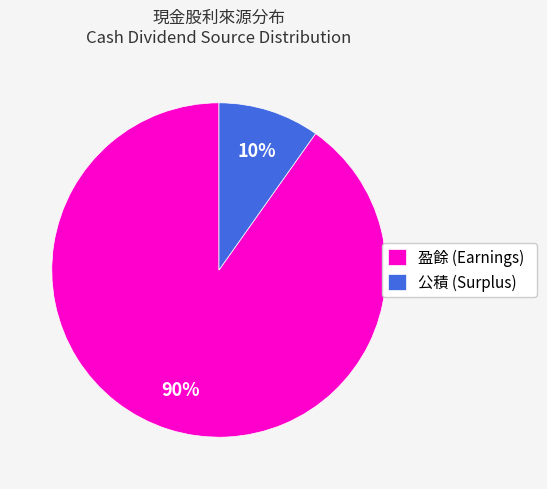

To the nearest percent, what portion does 盈餘 (Earnings) represent?

90%